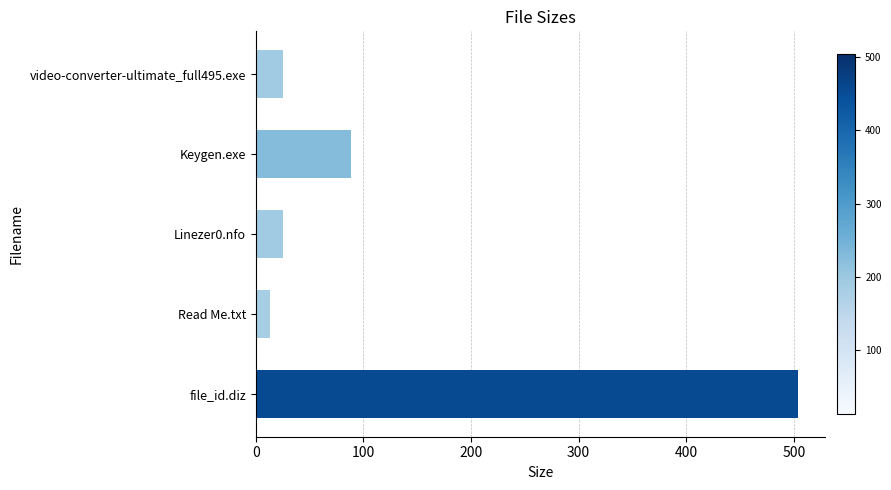

What value does the data have at video-converter-ultimate_full495.exe?

25.4